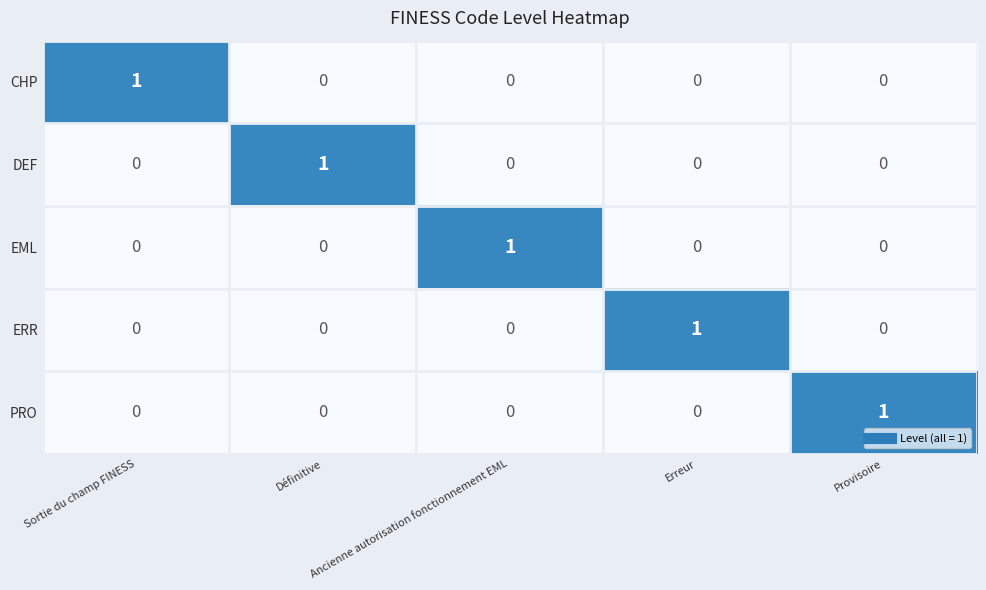

How many data points does each series have?

5